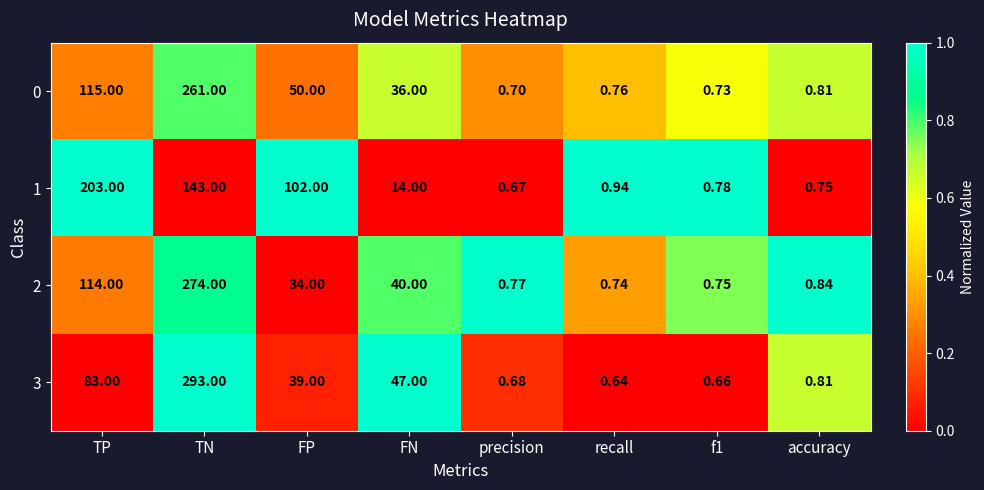

At which category is the sum across all series the highest?

TN